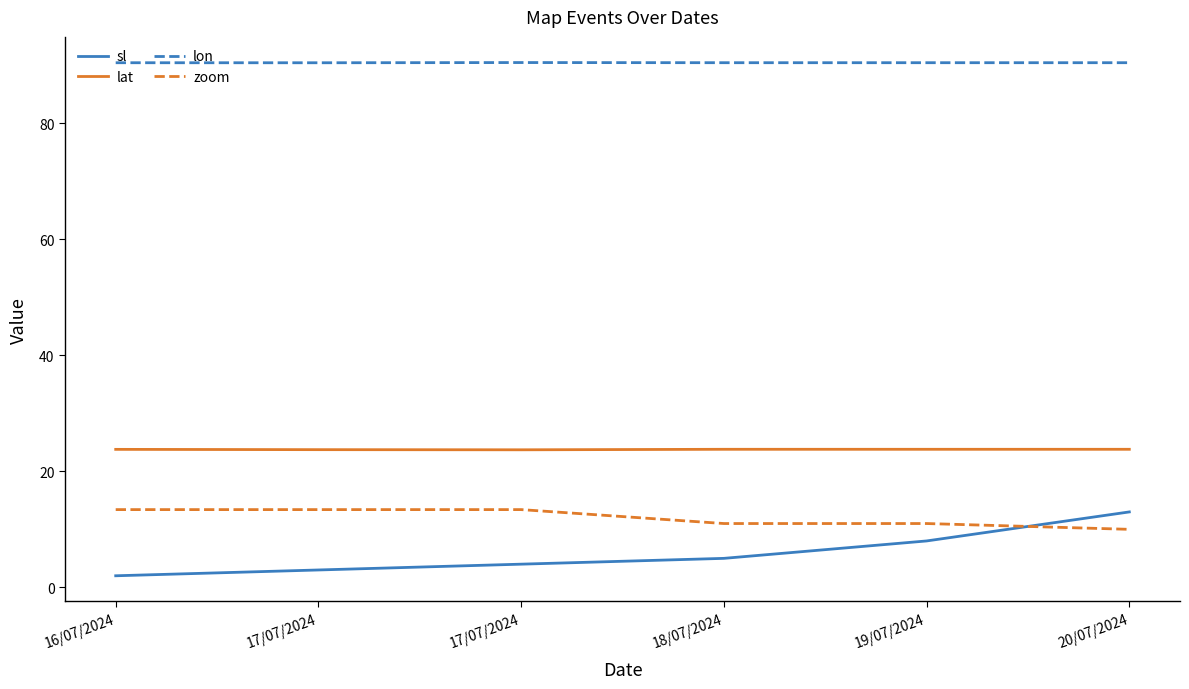

At which label does zoom reach its minimum?

20/07/2024